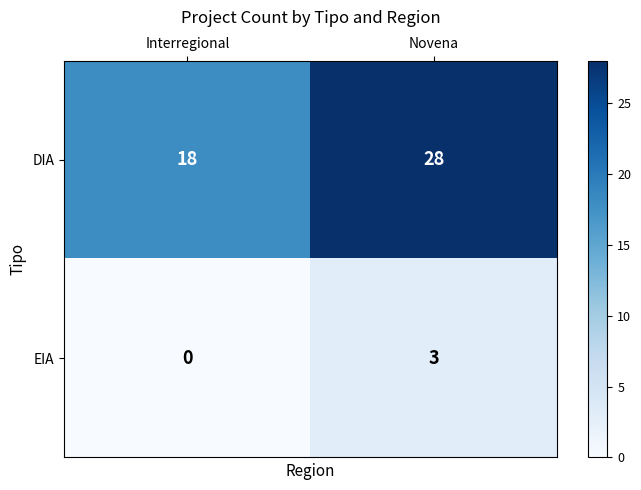

At Interregional, list the series in order from smallest to largest.

EIA, DIA